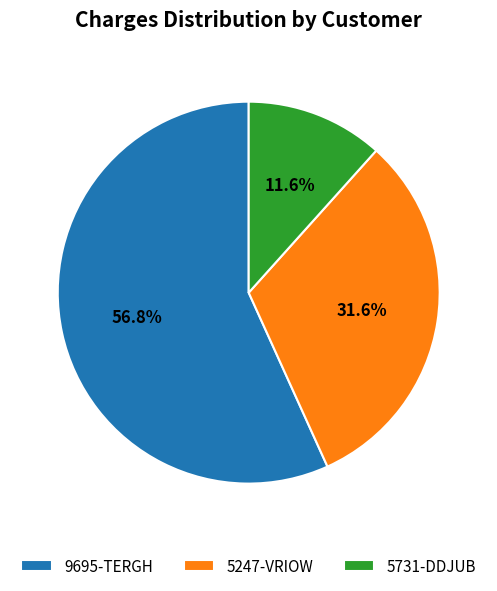

The 9695-TERGH slice represents 57% of the pie. True or false?

True